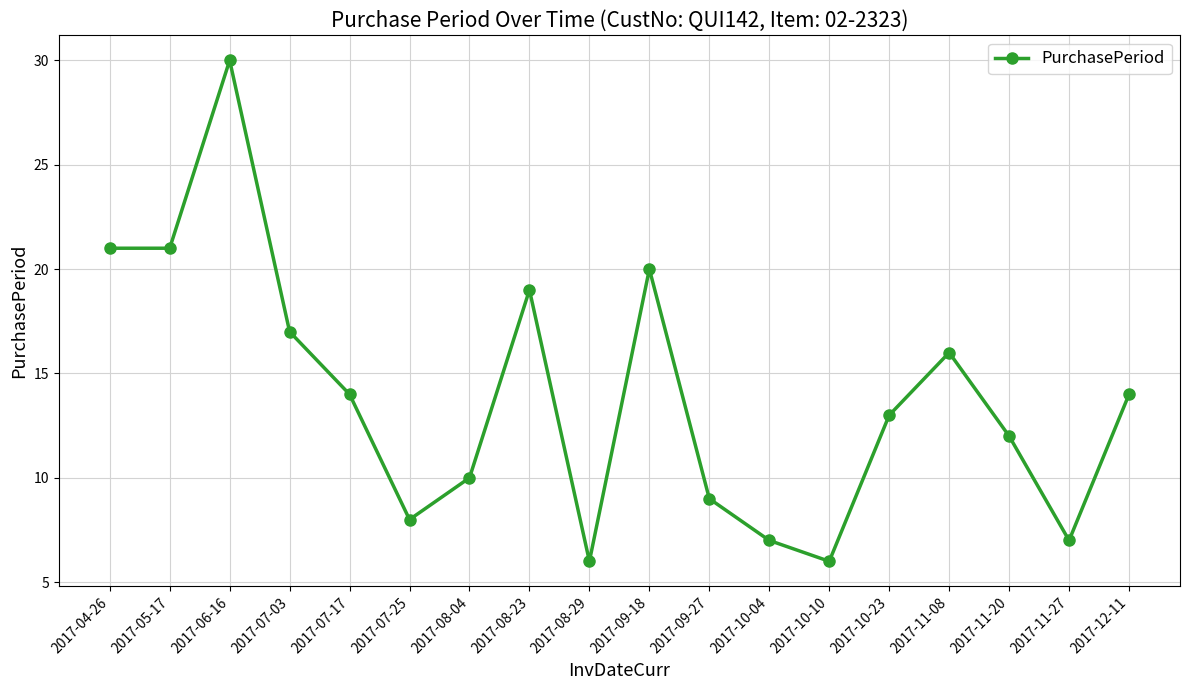

What is the change in value from 2017-09-18 to 2017-11-27?

-13